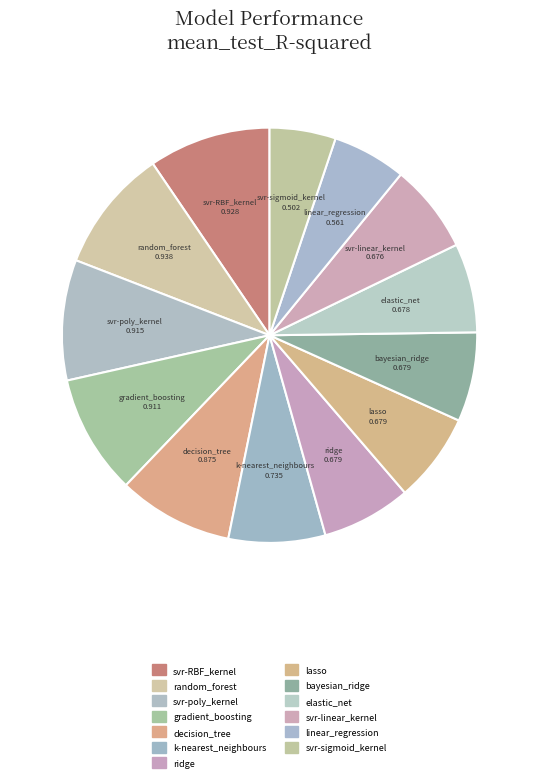

How many slices are in this pie chart?

13